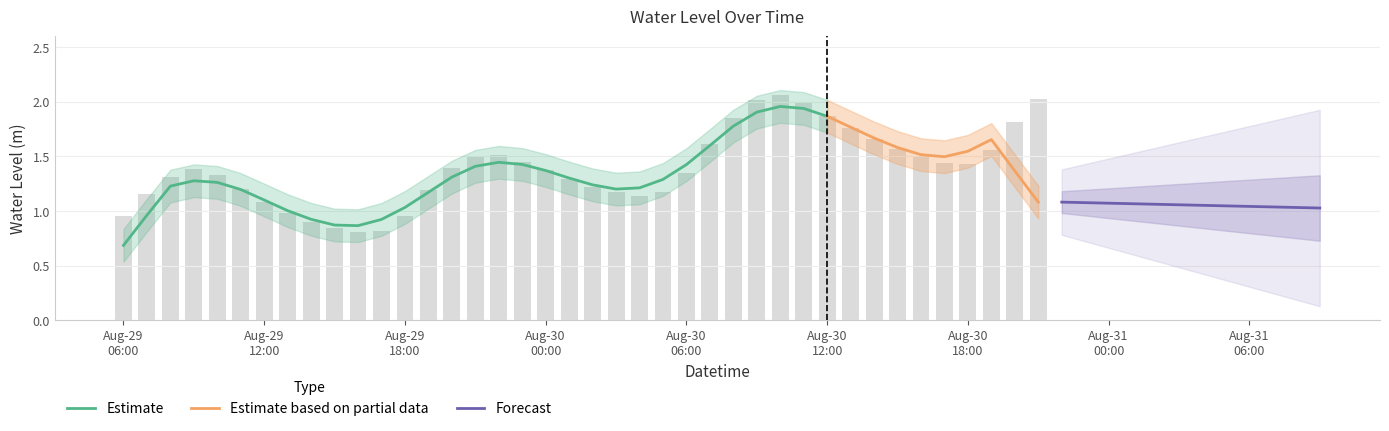

What is the minimum value shown in the chart?

0.8